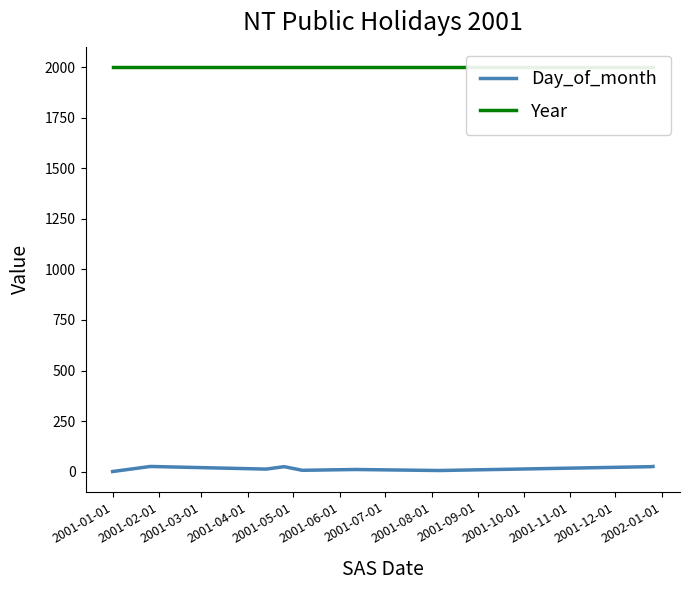

Is it true that Day_of_month equals 2 at 2001-05-01?

False